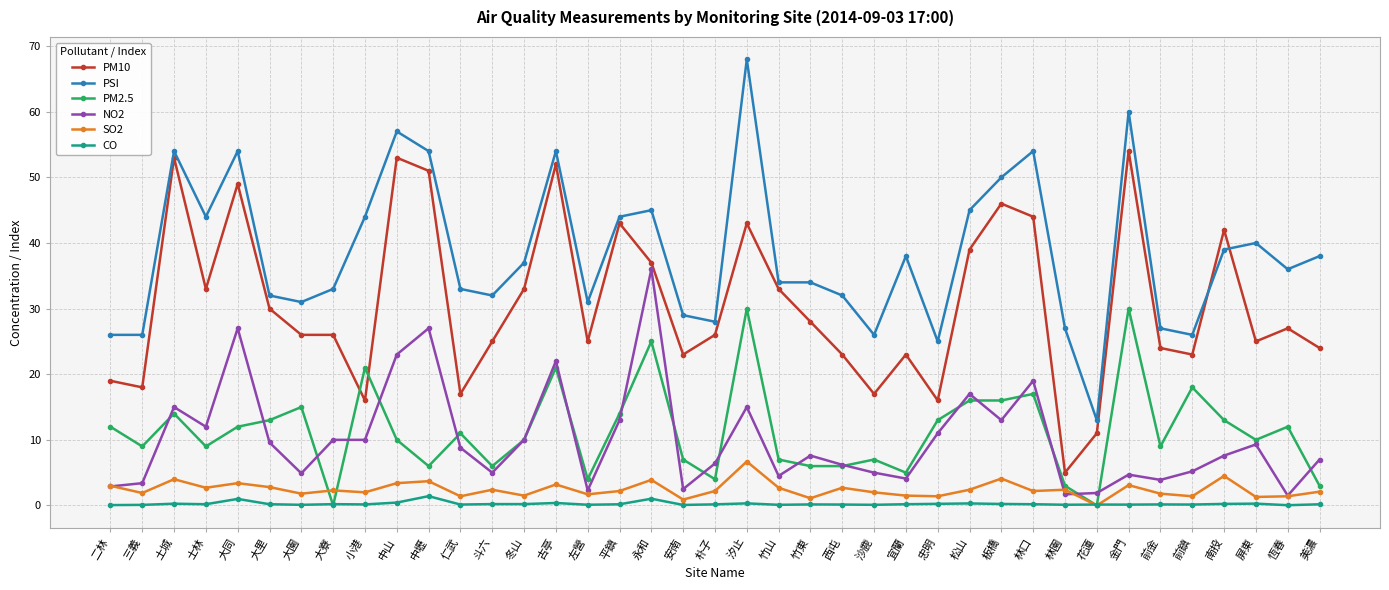

Is it true that NO2 equals 15.0 at 汐止?

True